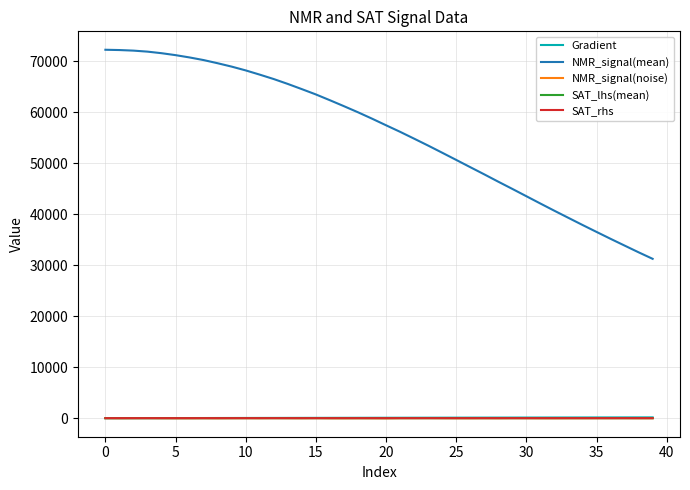

True or false: NMR_signal(noise) and NMR_signal(mean) intersect in this chart.

False